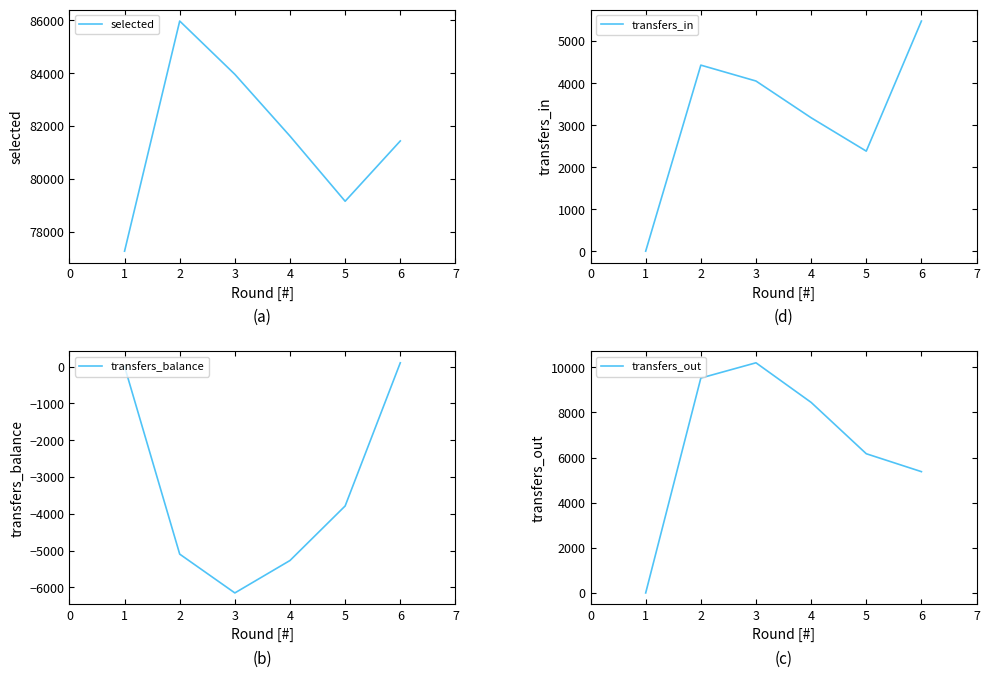

Rank the series by their maximum value, from highest to lowest.

selected, transfers_out, transfers_in, transfers_balance